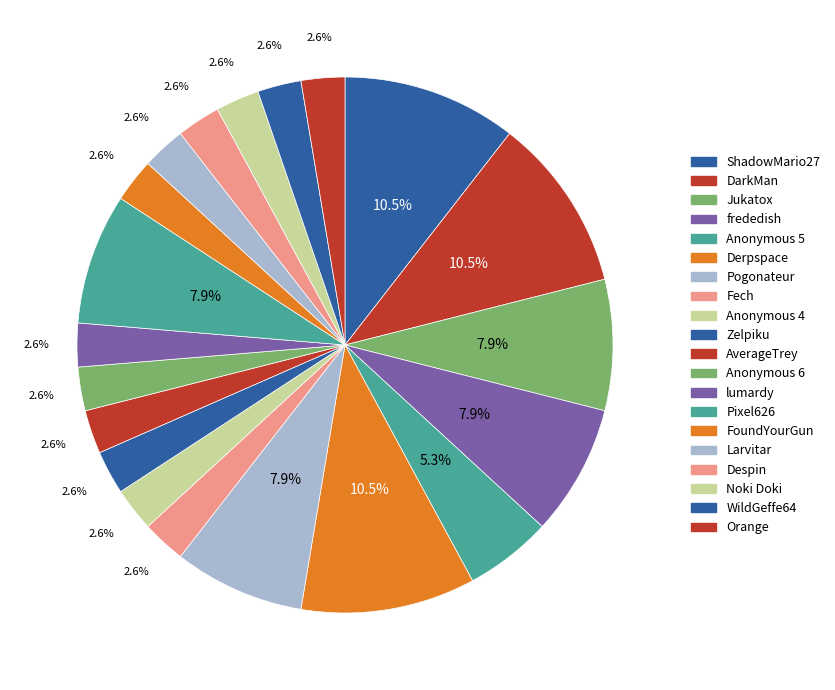

Count the number of slices in the pie.

20